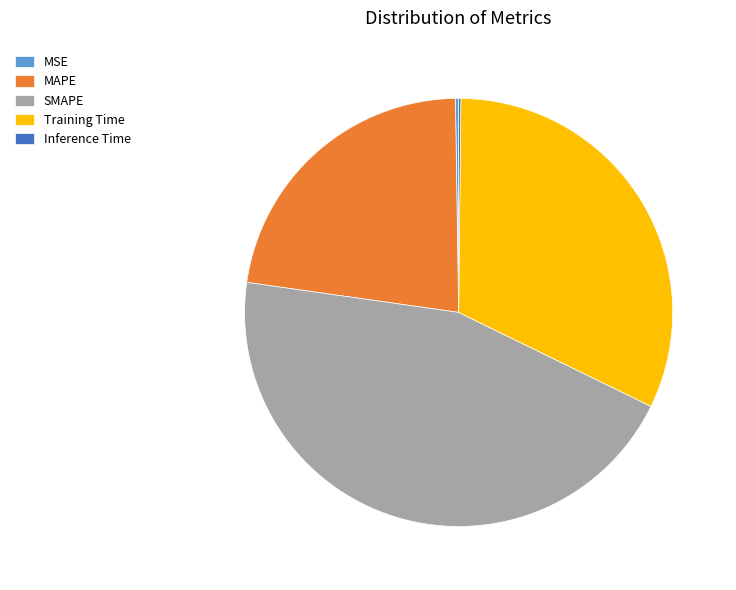

Is it true that SMAPE is 50% of the pie?

False